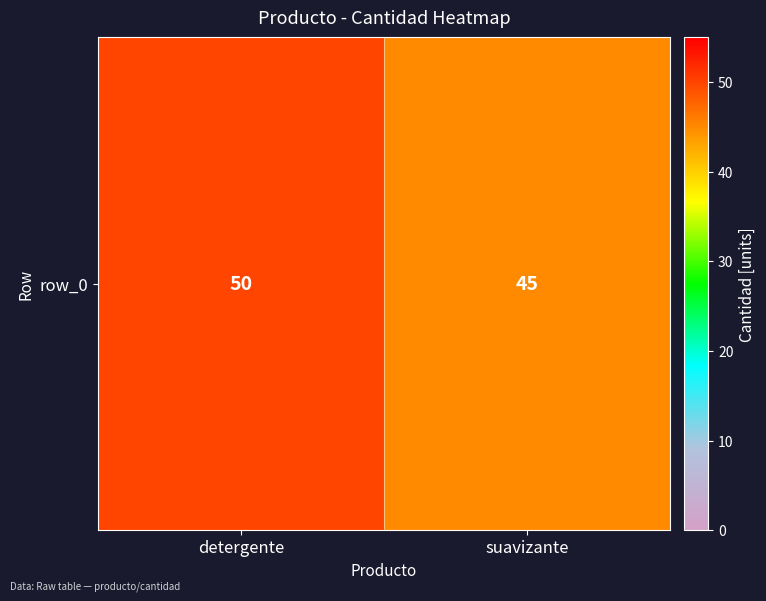

Reading right to left, list all the values displayed in this chart.

45	50